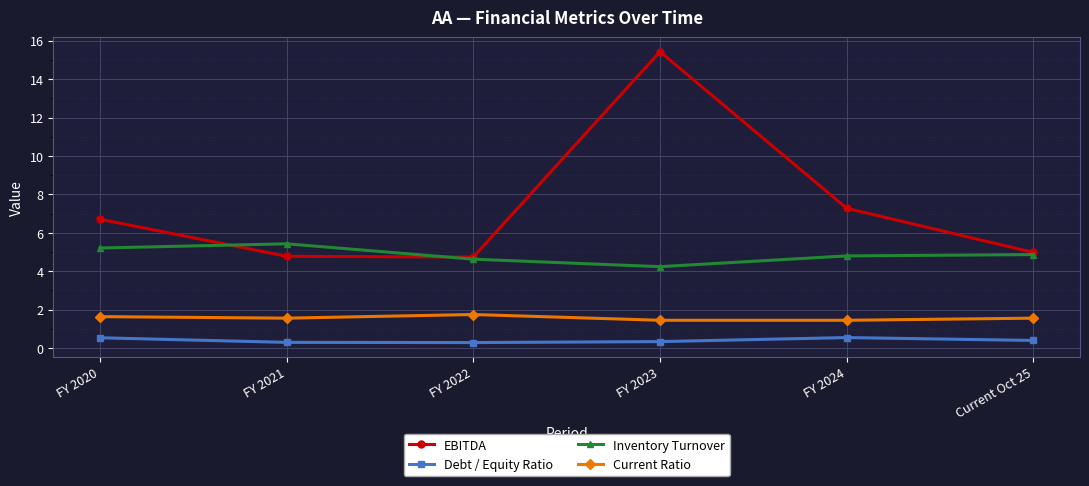

List the series in order of their peak value, lowest first.

Debt / Equity Ratio, Current Ratio, Inventory Turnover, EBITDA